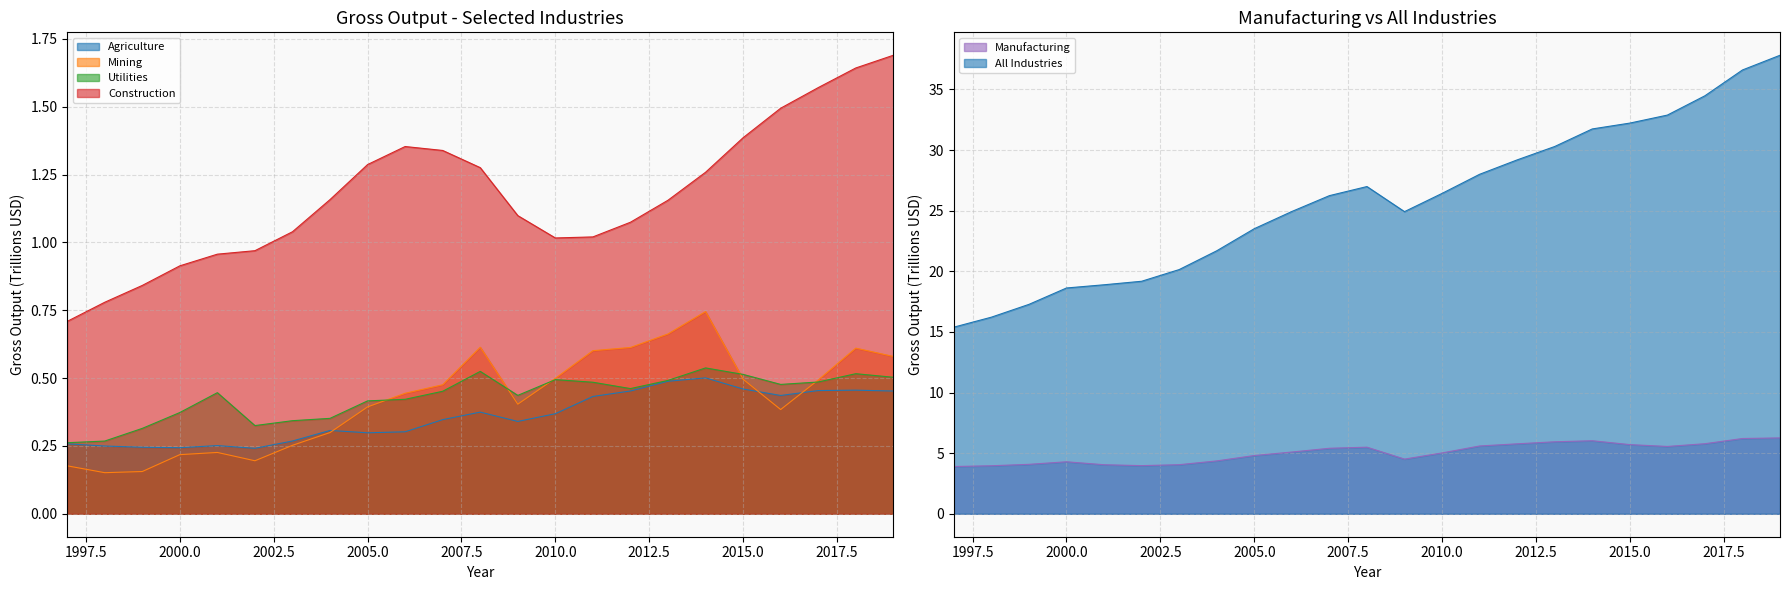

What is the maximum value for Agriculture?

0.5